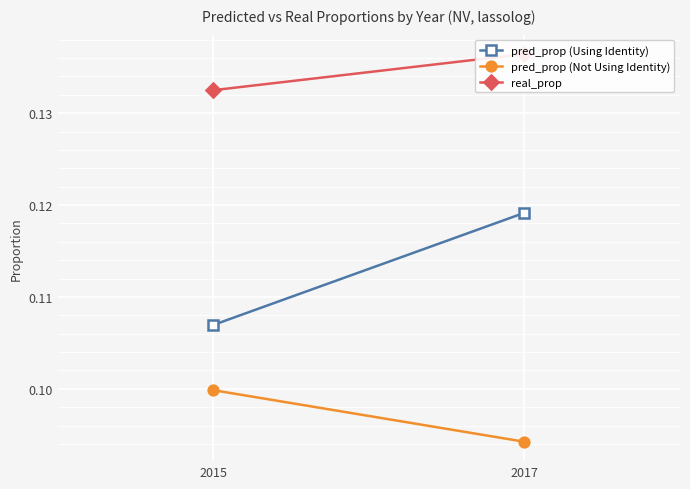

Rank the categories by real_prop value from lowest to highest.

2015, 2017